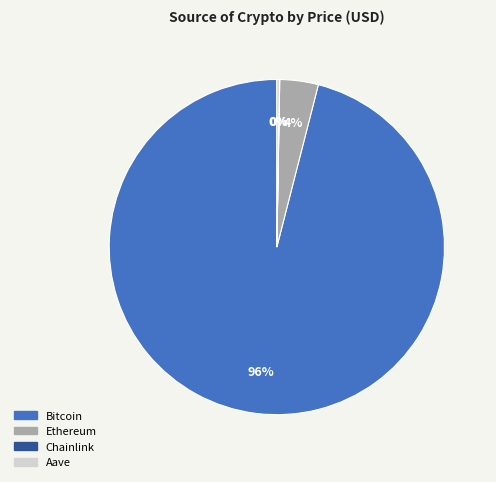

Is it true that Ethereum is 4% of the pie?

True